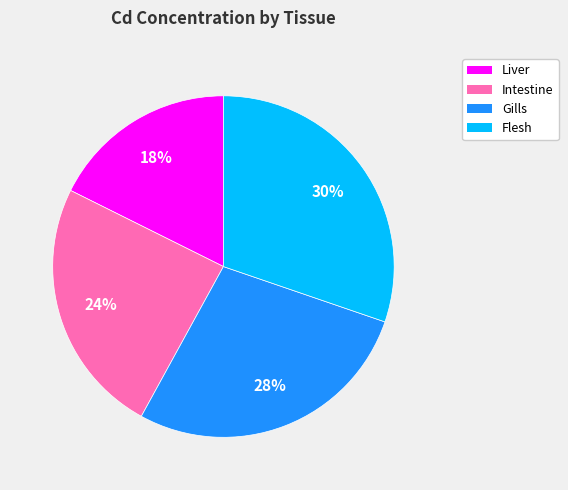

To the nearest percent, what is the difference between the Gills and Liver slice percentages?

10%